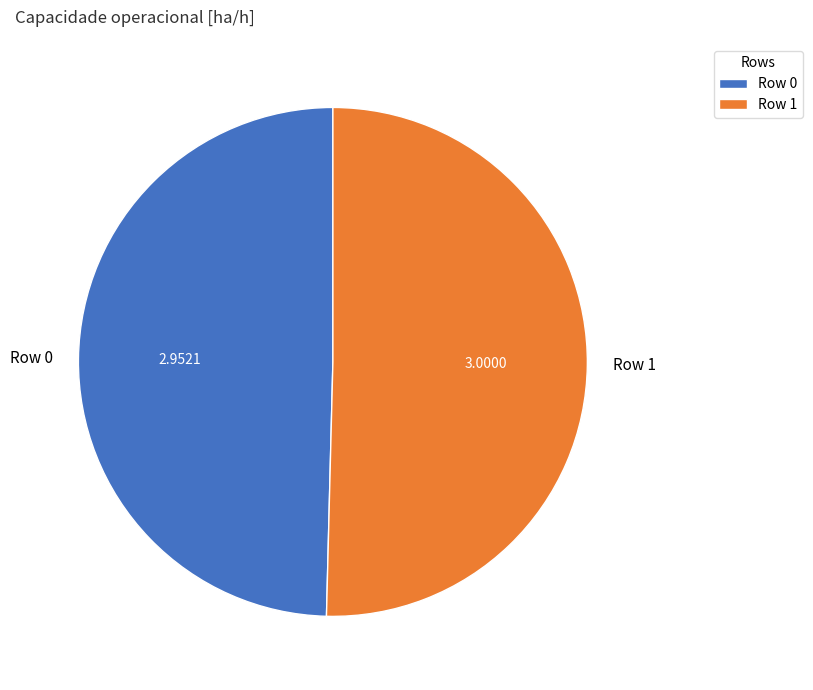

Is there any slice that represents more than half of the pie?

Yes